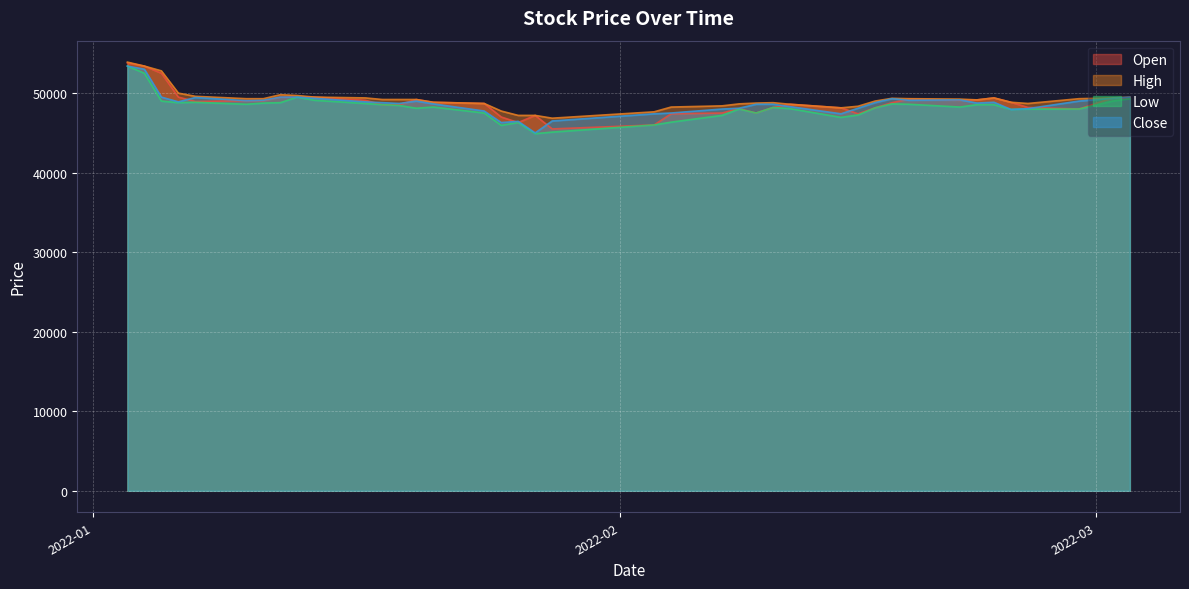

What value does the High series have at 2022-01-11, to the nearest 10?

49300